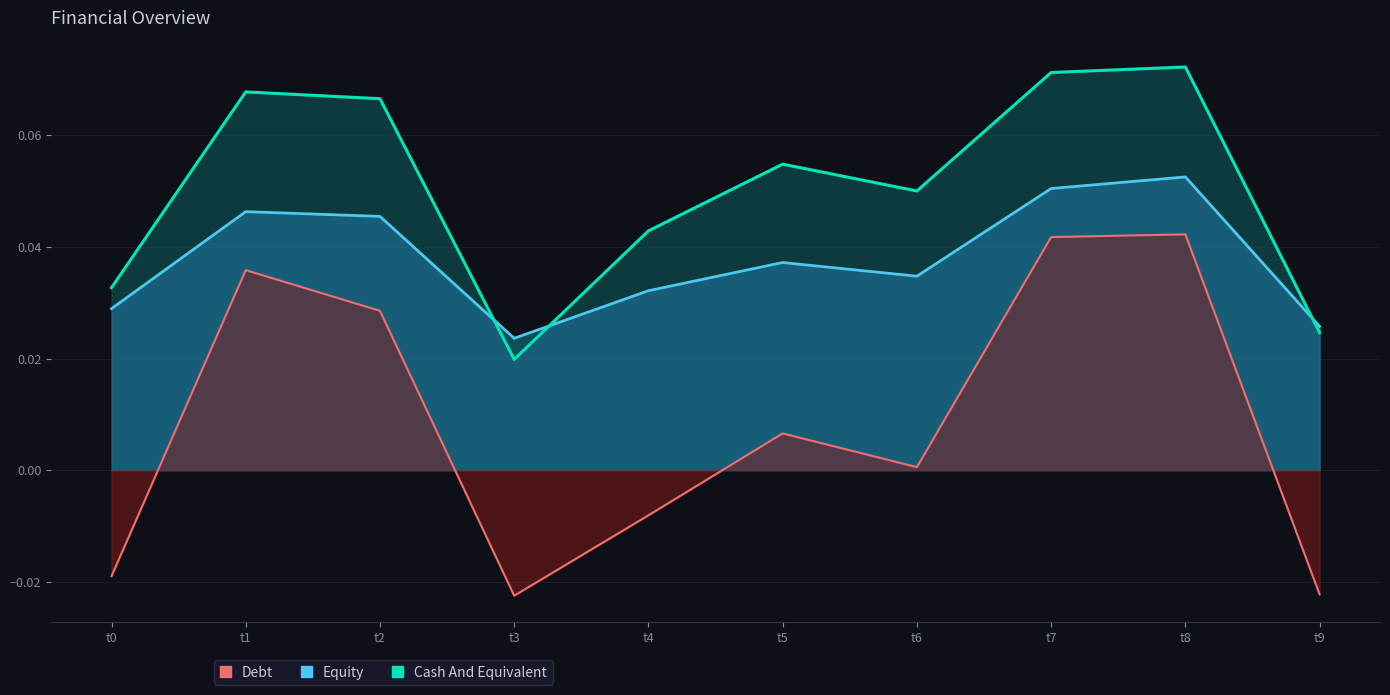

True or false: Debt and Equity cross at least once.

False